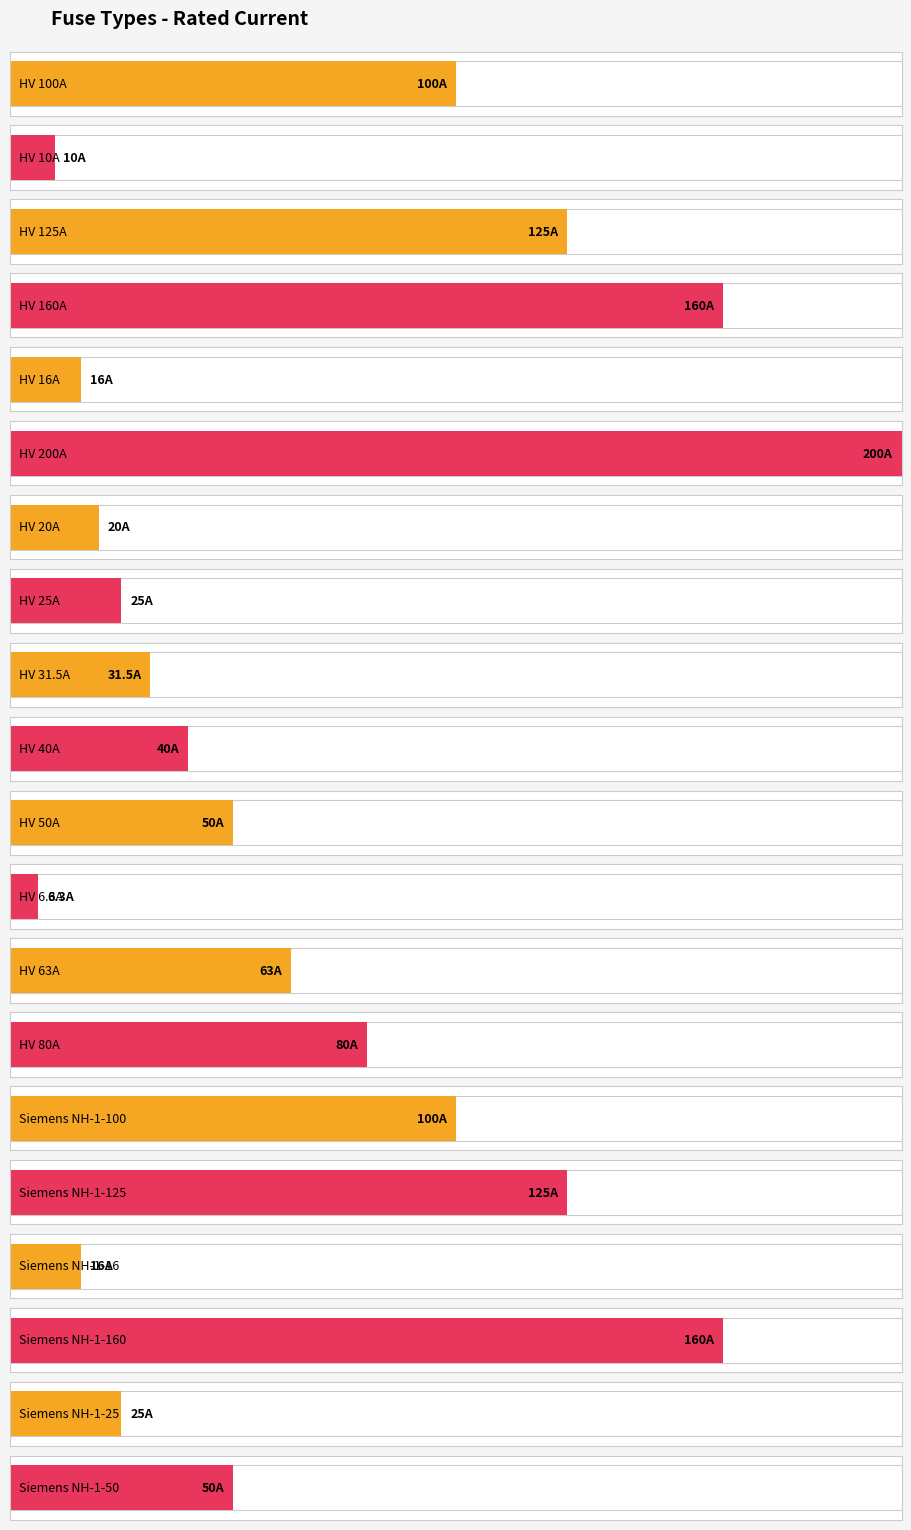

What is the difference between the maximum and minimum values?

193.7